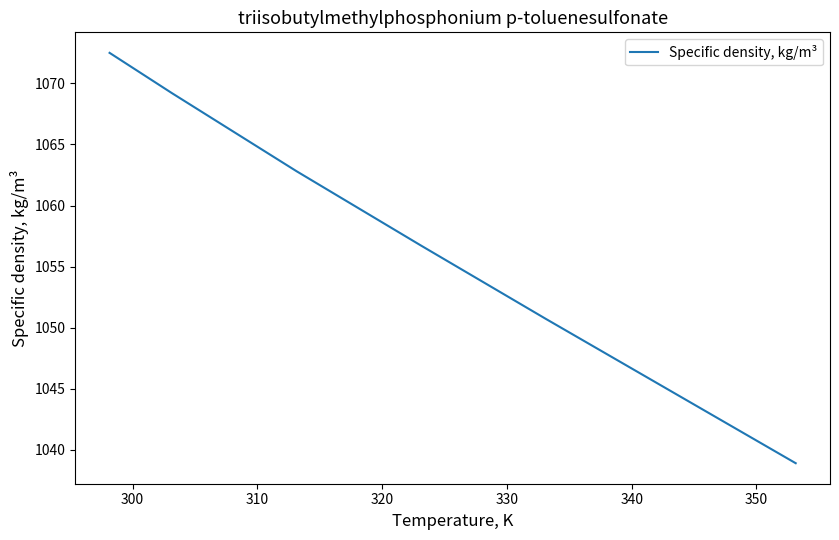

What is the difference between the second highest and minimum values?

30.3